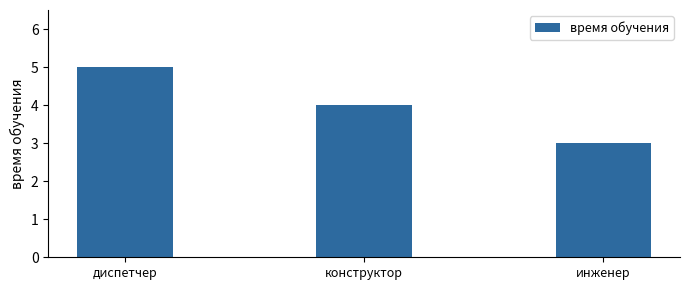

Which category has the highest value across all series?

диспетчер